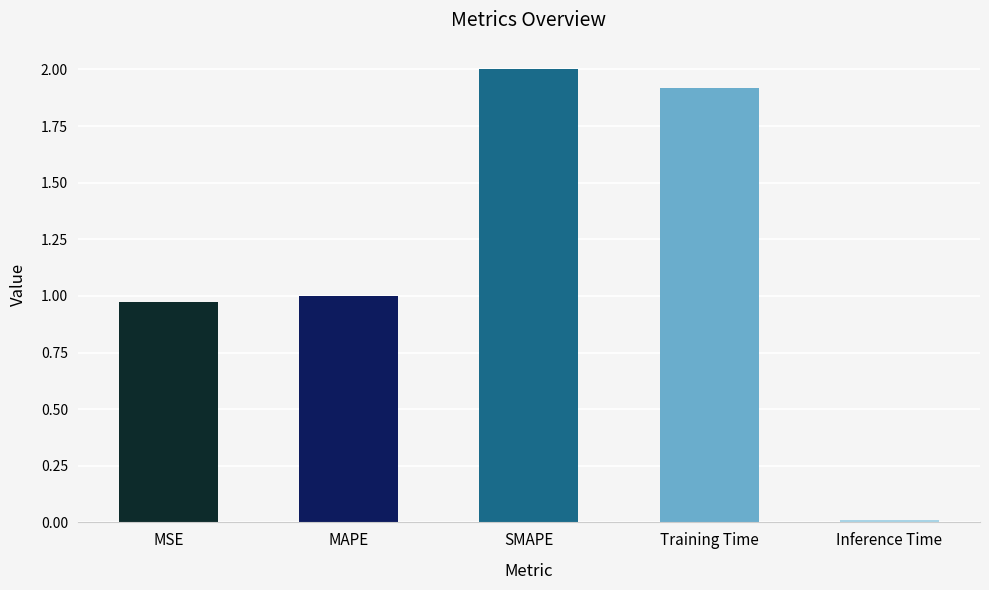

What is the label of the 1st bar from the left?

MSE